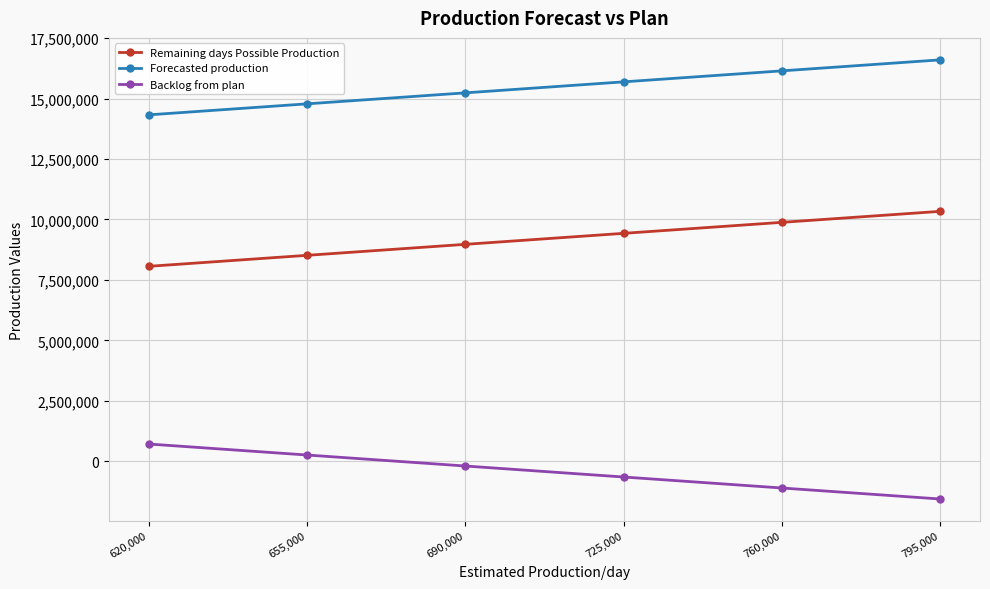

What is the label of the 6th point from the left?

795,000